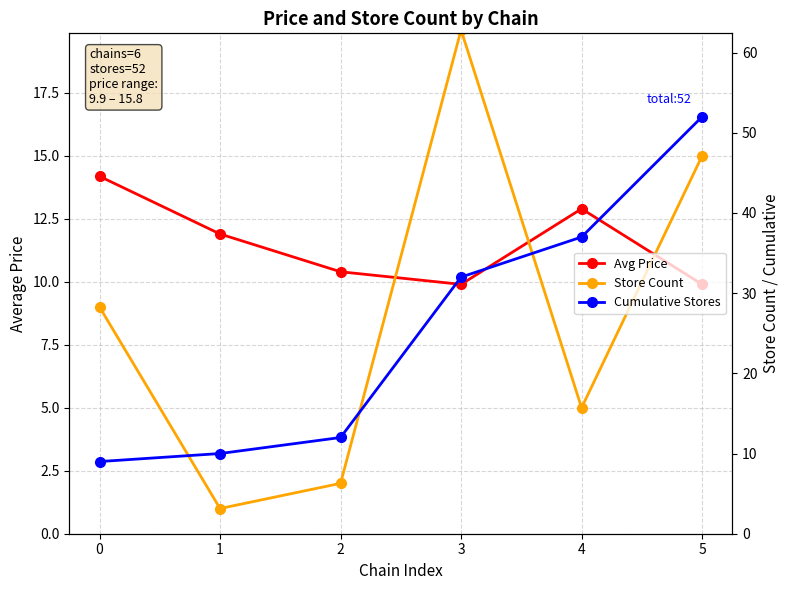

At which label is Avg Price closest to 12?

1